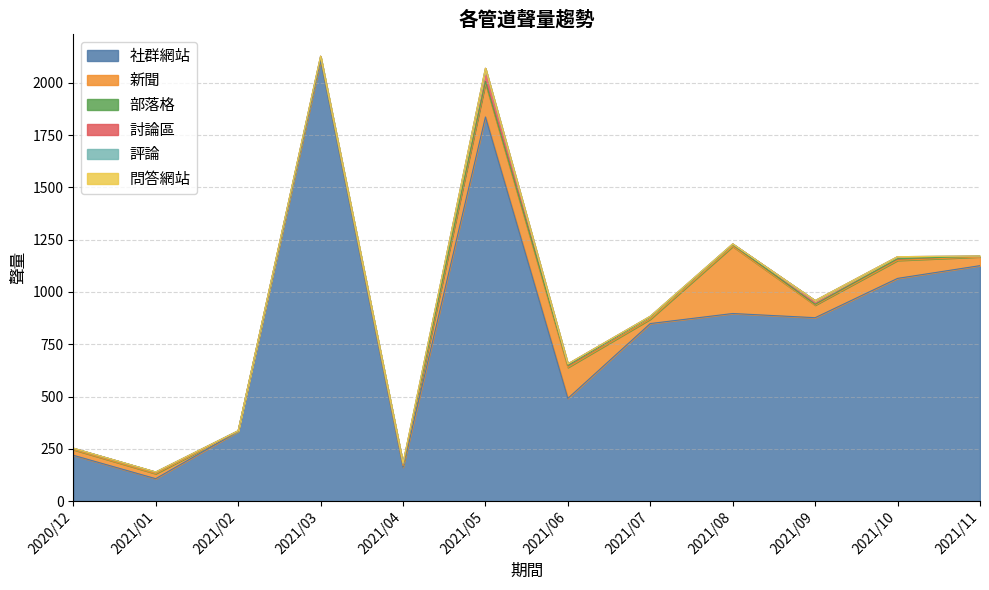

How many values in 評論 are above zero?

1